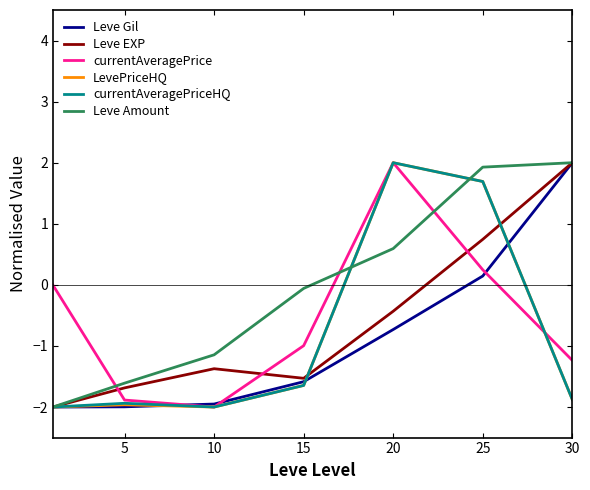

What is the lowest value of the Leve Amount series?

-2.0